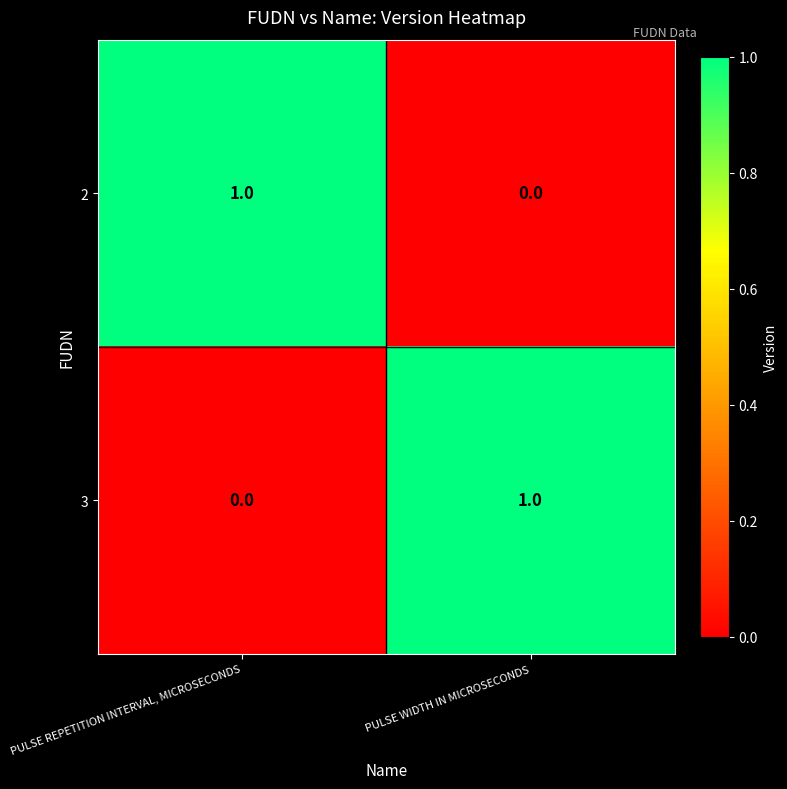

Is the value of 2 at PULSE WIDTH IN MICROSECONDS greater than the value of 3 at PULSE WIDTH IN MICROSECONDS?

No